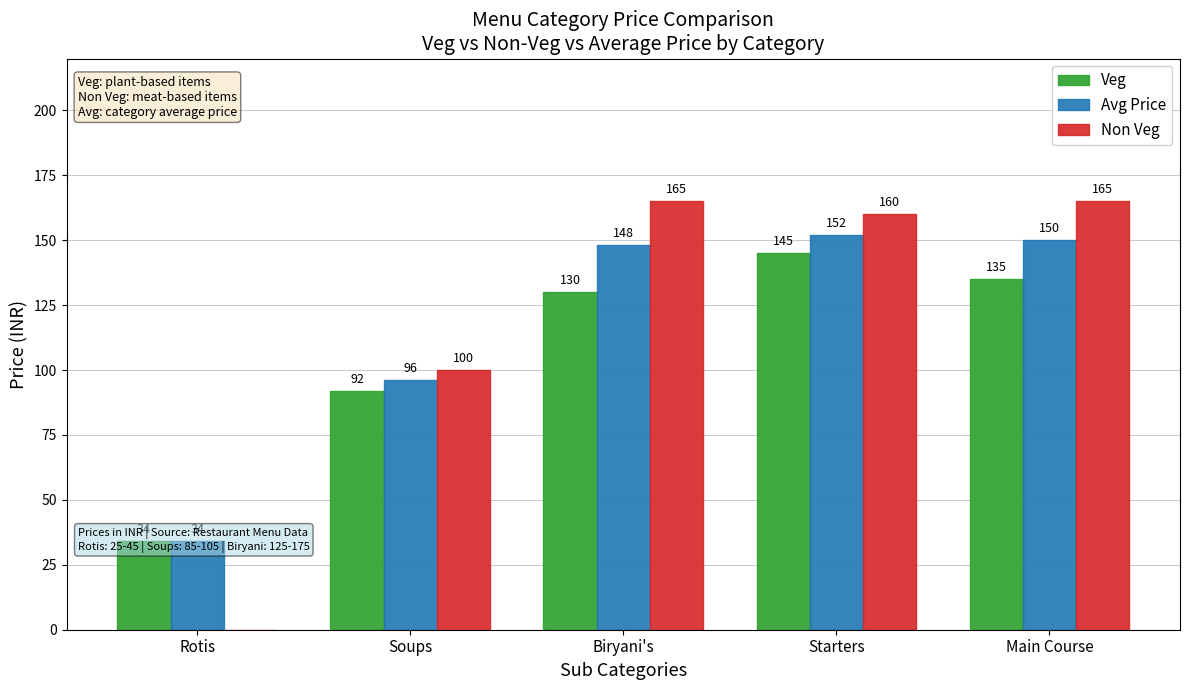

What position from the left is Soups?

2